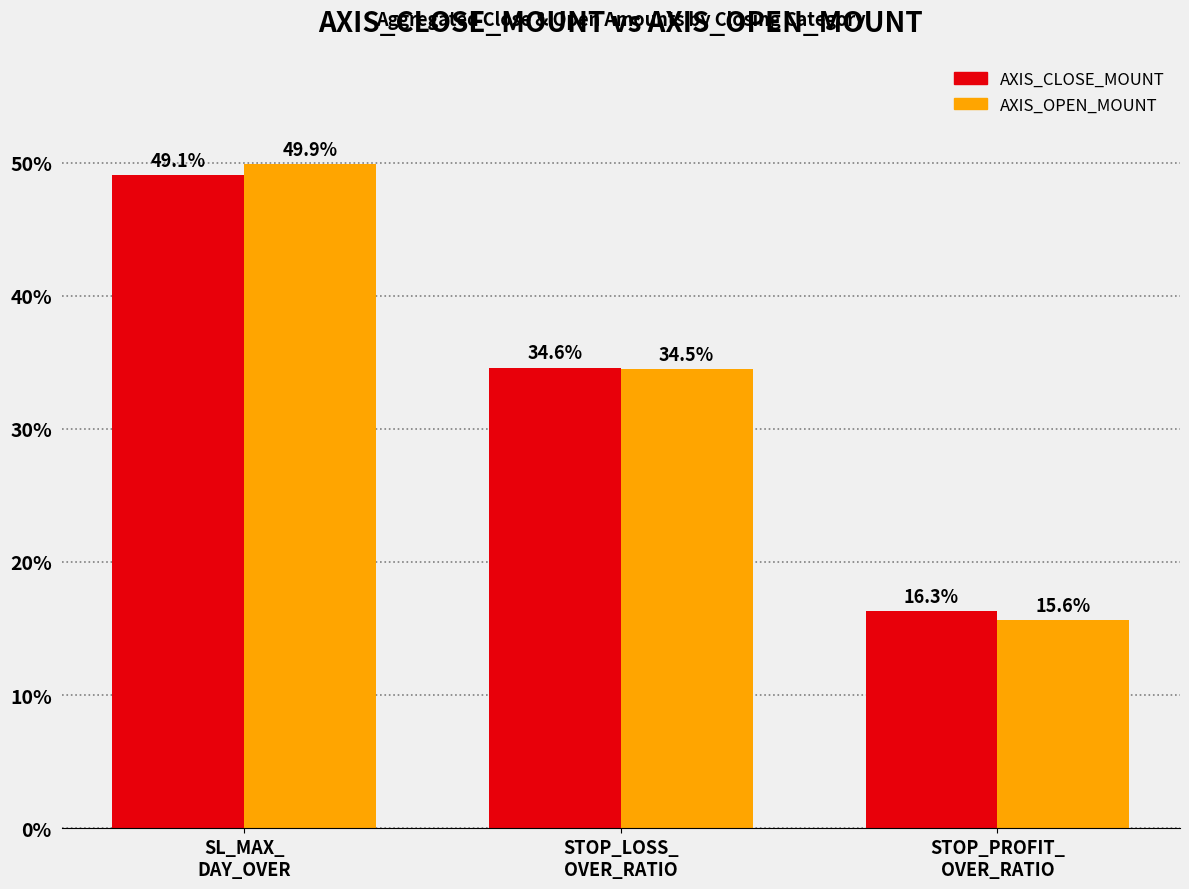

List the labels in order of AXIS_CLOSE_MOUNT value, largest first.

SL_MAX_
DAY_OVER, STOP_LOSS_
OVER_RATIO, STOP_PROFIT_
OVER_RATIO